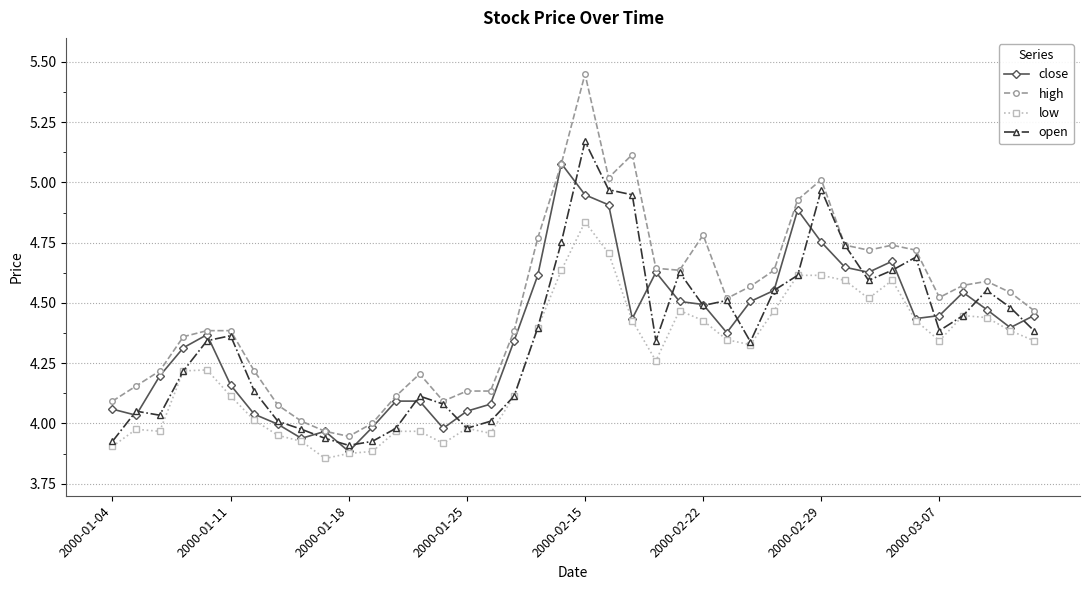

Which series has the widest spread of values?

high